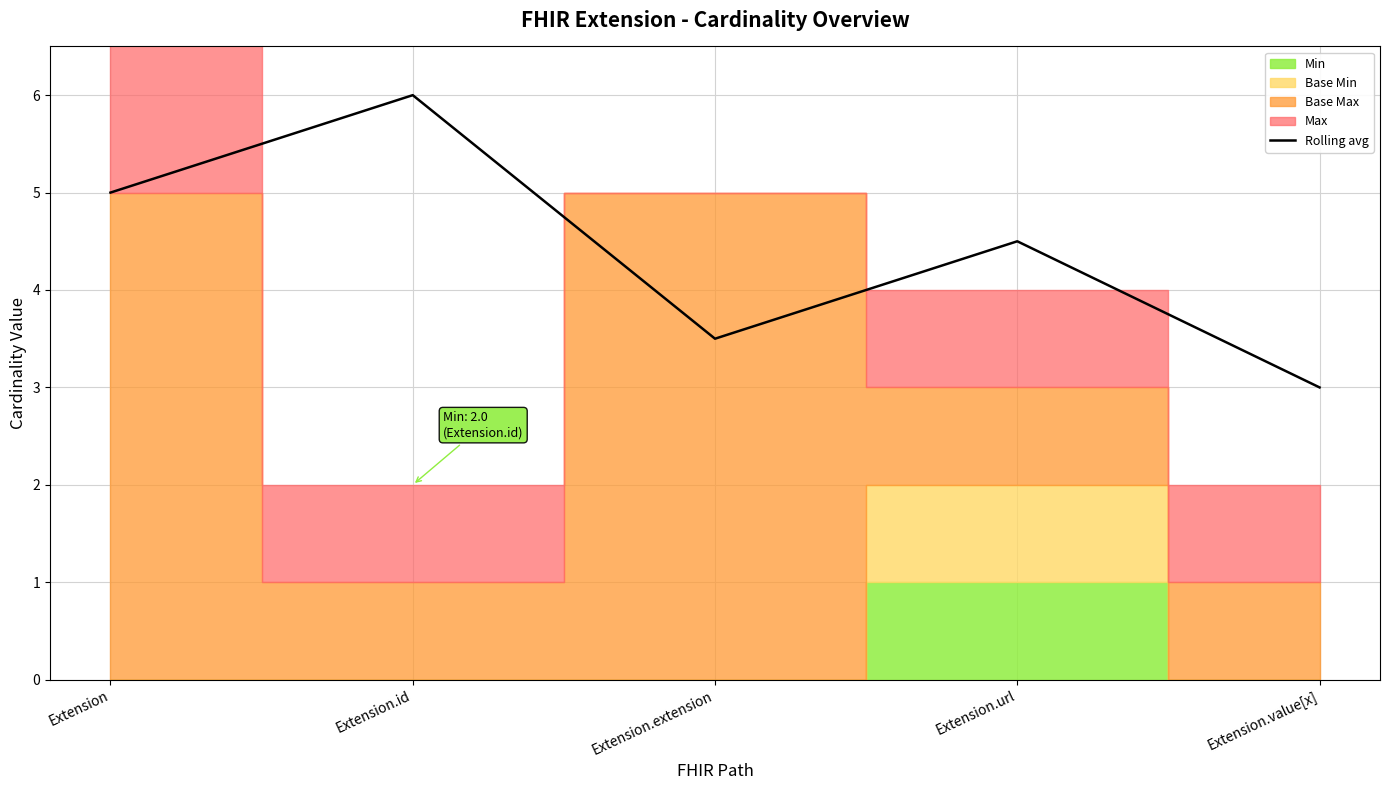

What position from the left is Extension.extension?

3